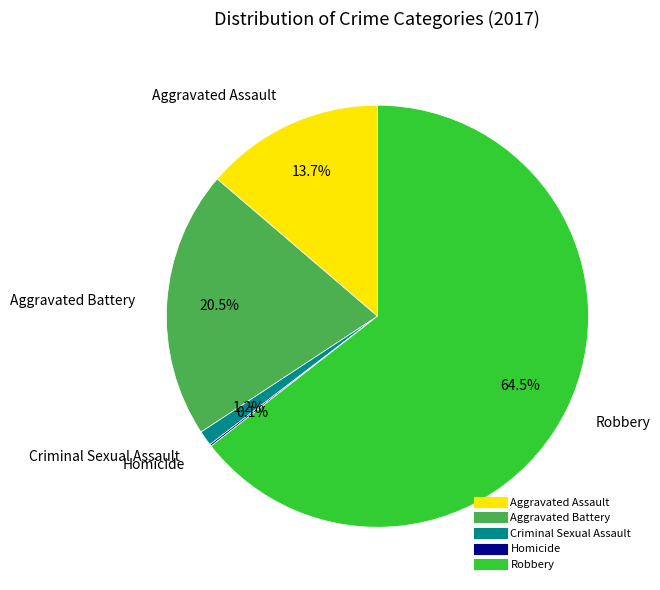

What is the ratio of the value at Robbery to the value at Aggravated Assault?

4.7